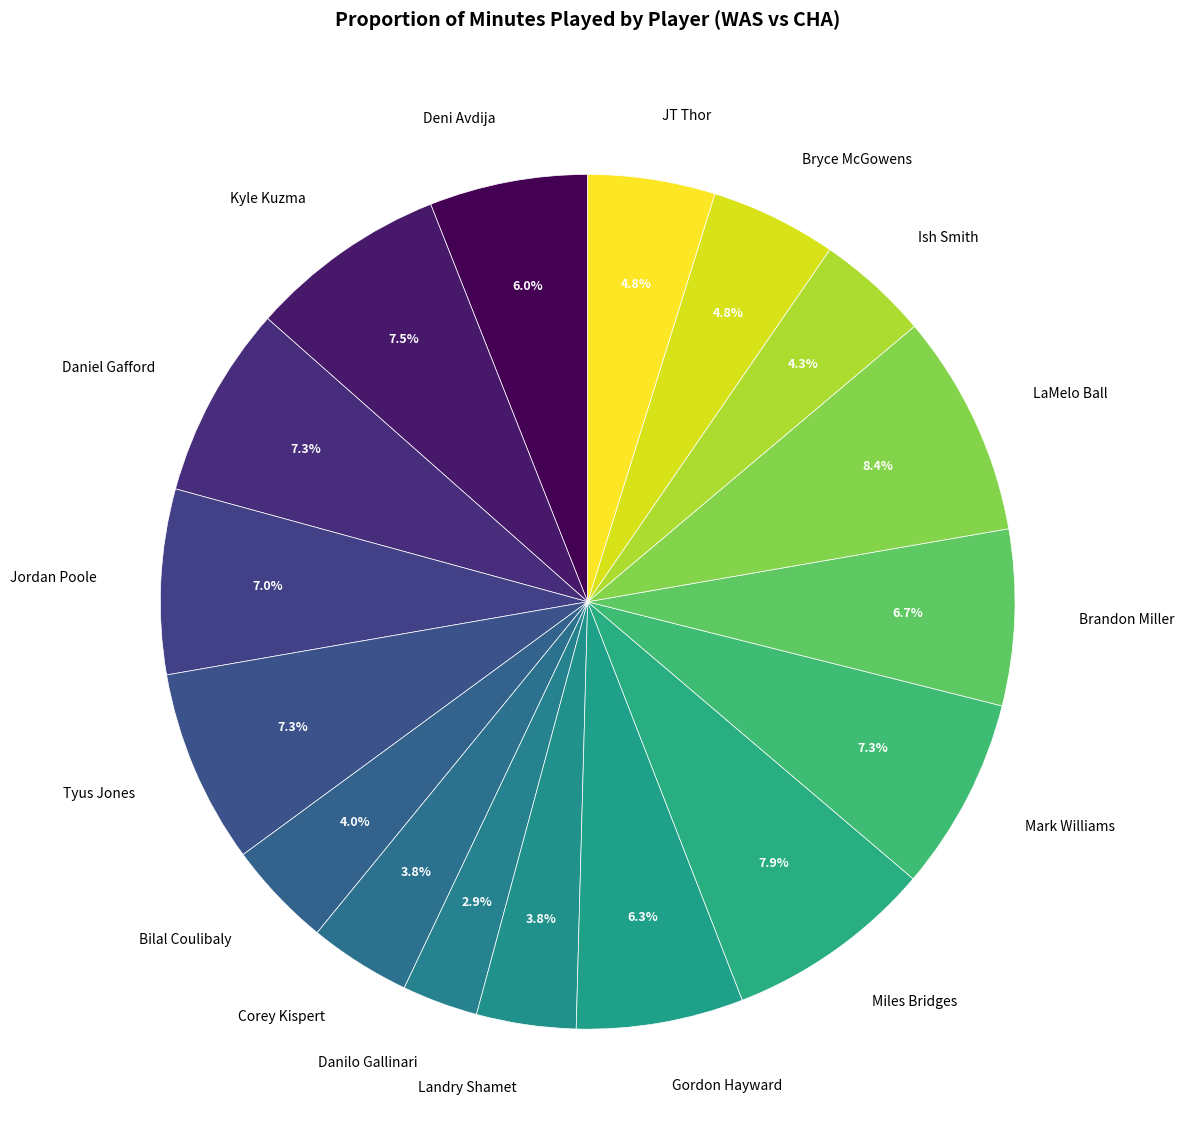

To the nearest percent, what percentage of the pie is Gordon Hayward?

6%